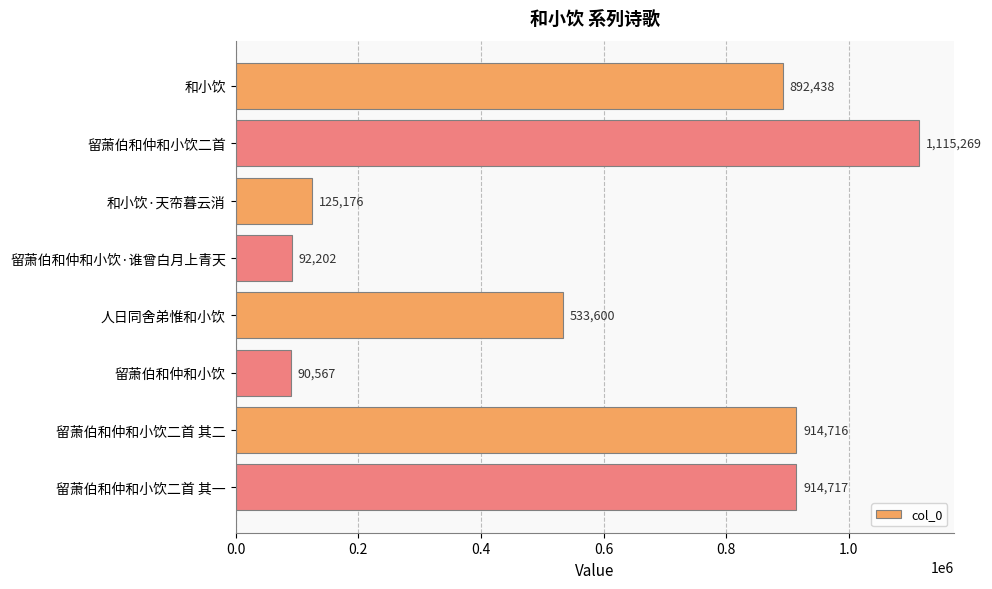

The chart shows a value of 892438 at 和小饮. True or false?

True